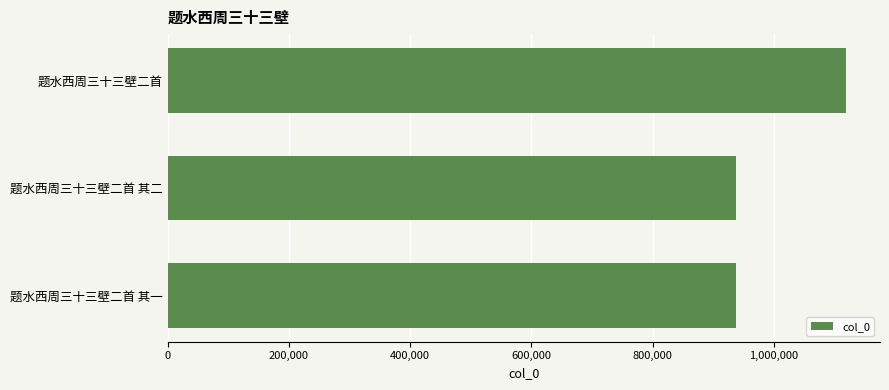

At which category does the chart reach its peak across all series?

题水西周三十三壁二首